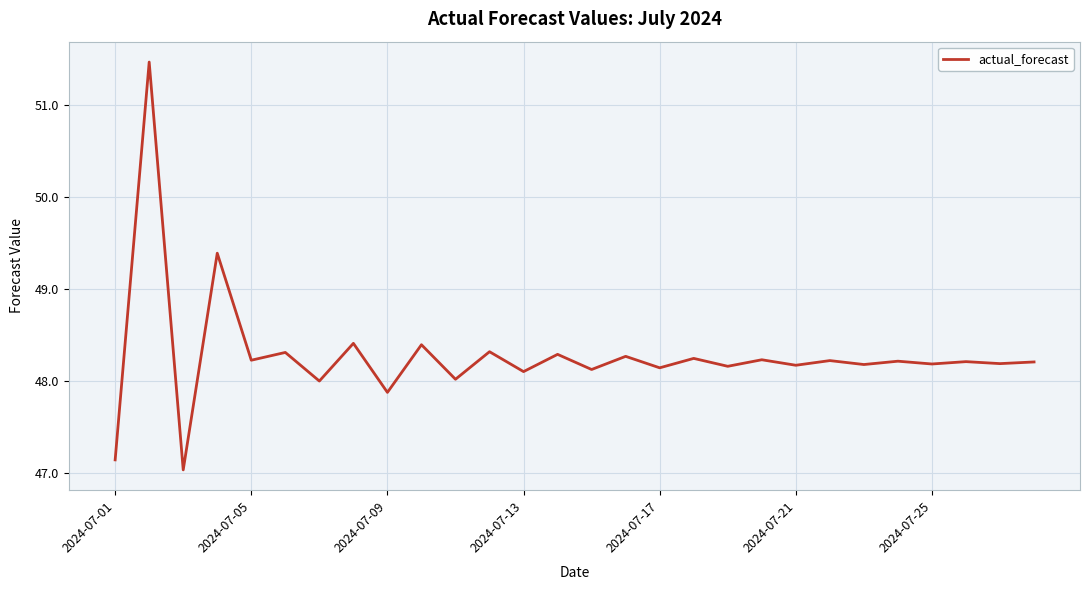

What is the minimum value shown in the chart?

47.0